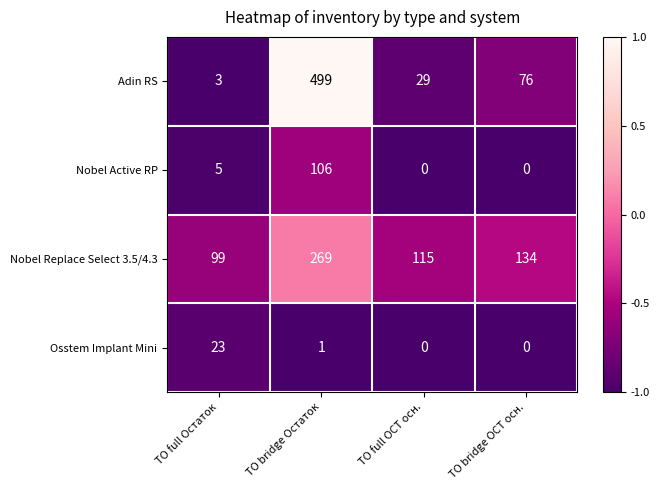

Is it true that Adin RS equals 171 at ТО bridge Остаток?

False